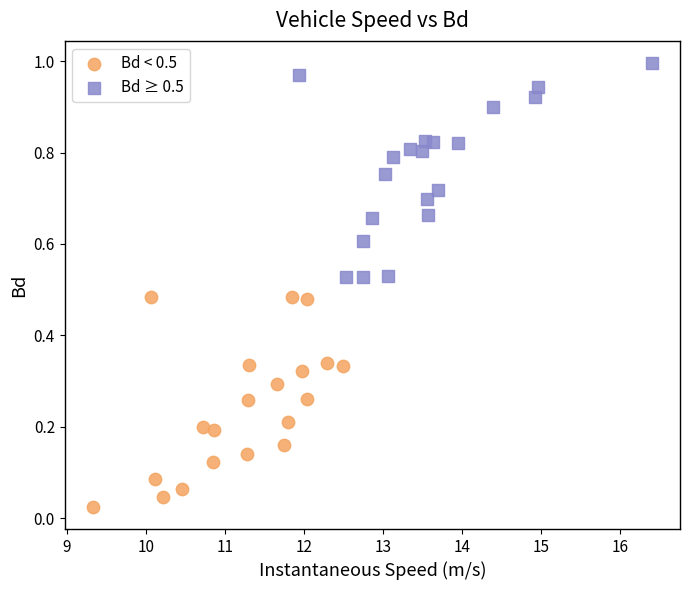

Which series reaches the maximum Y coordinate?

Bd ≥ 0.5